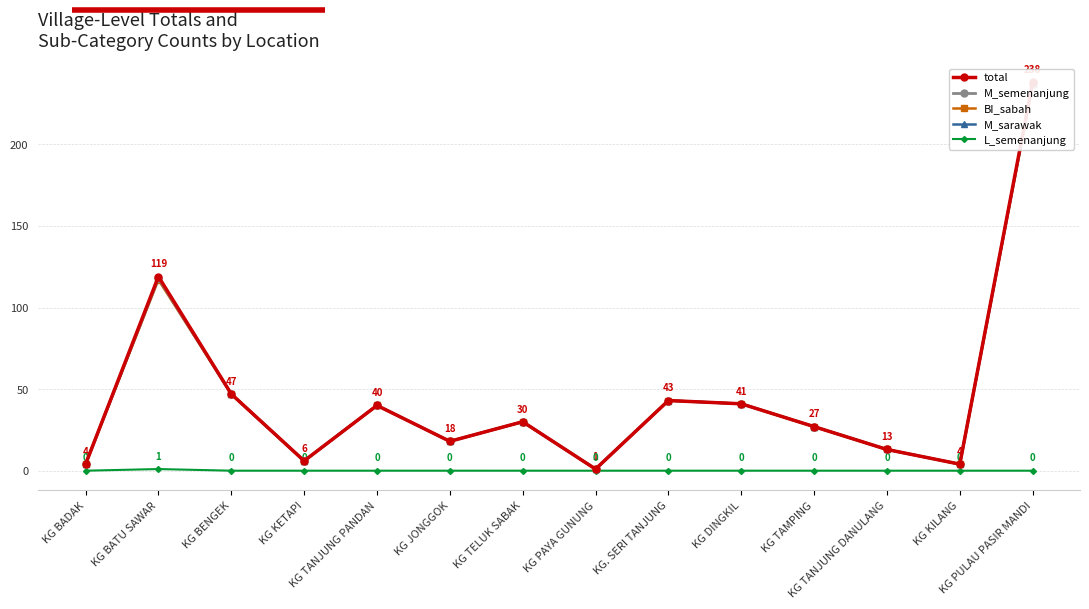

How many lines are shown in the chart?

5